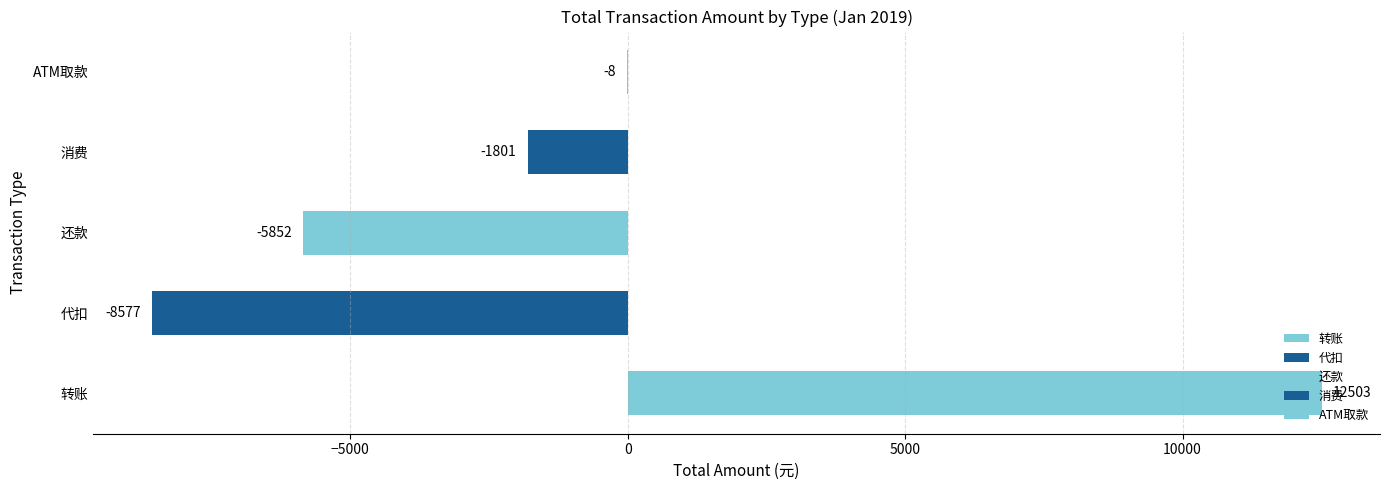

Which has a higher value, ATM取款 or 还款?

ATM取款